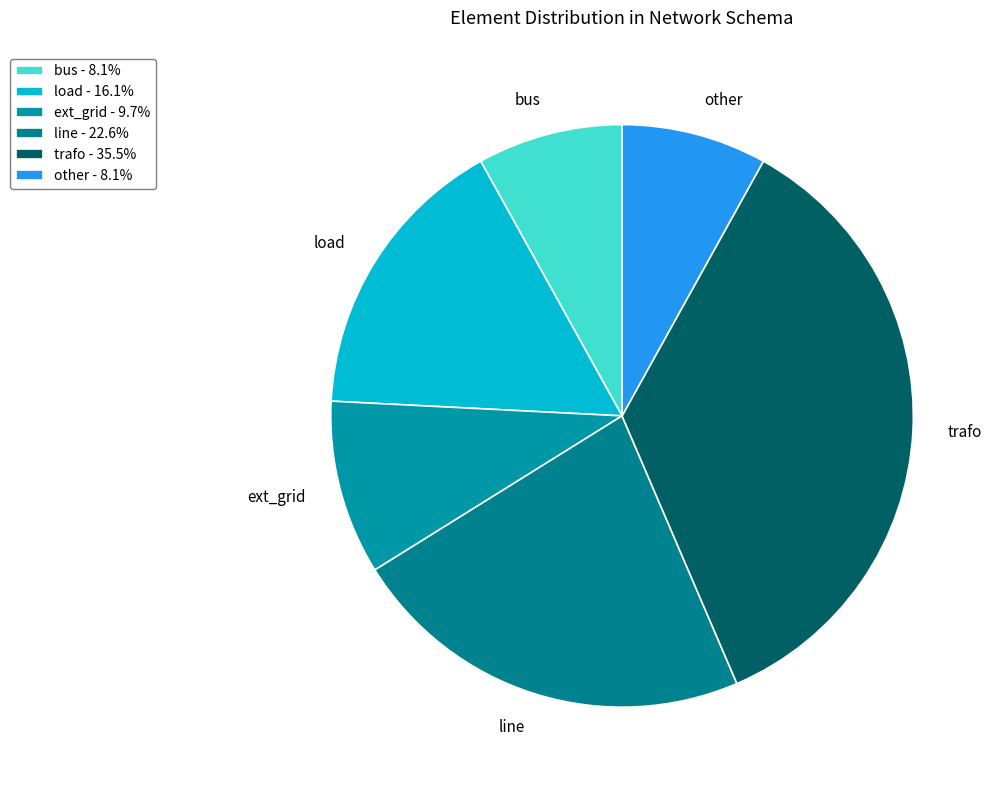

Do other and line together represent more than half of the pie?

No